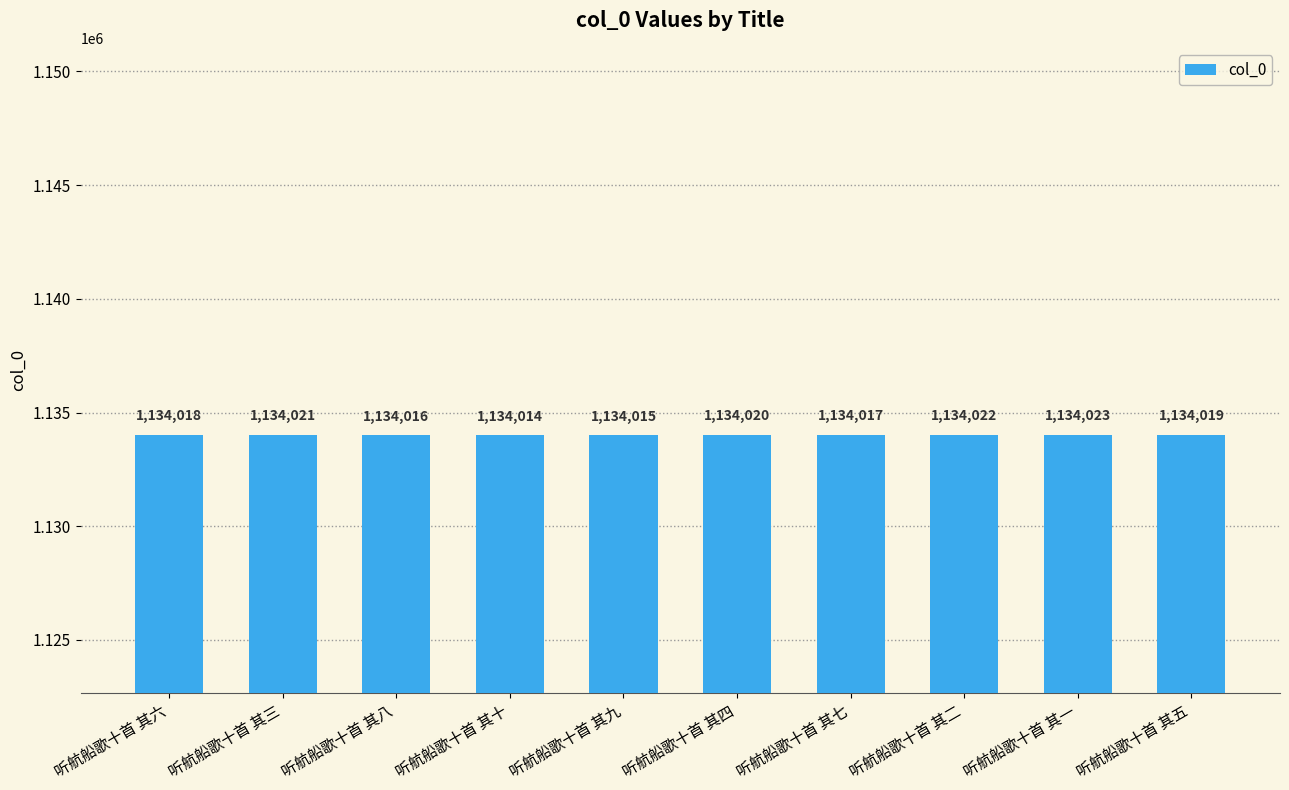

What value does the data have at 听航船歌十首 其四?

1134020